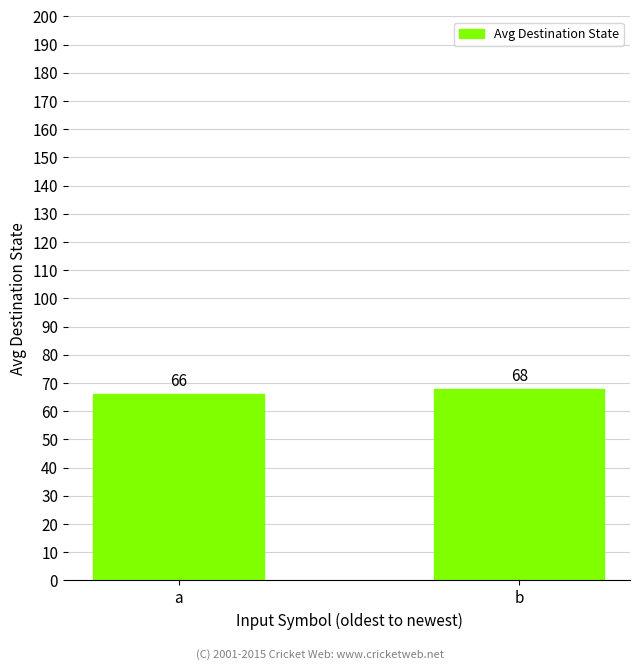

Which has a higher value, a or b?

b